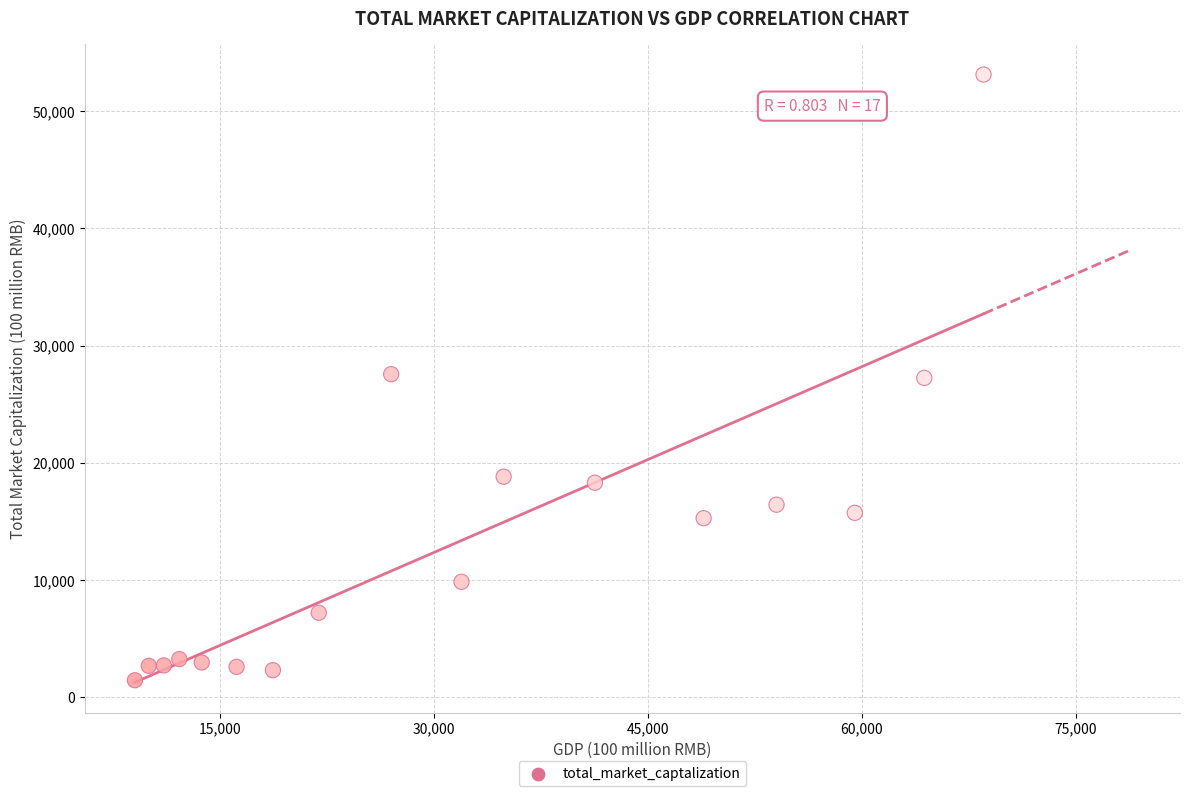

What is the range of X values (max minus min)?

59494.2